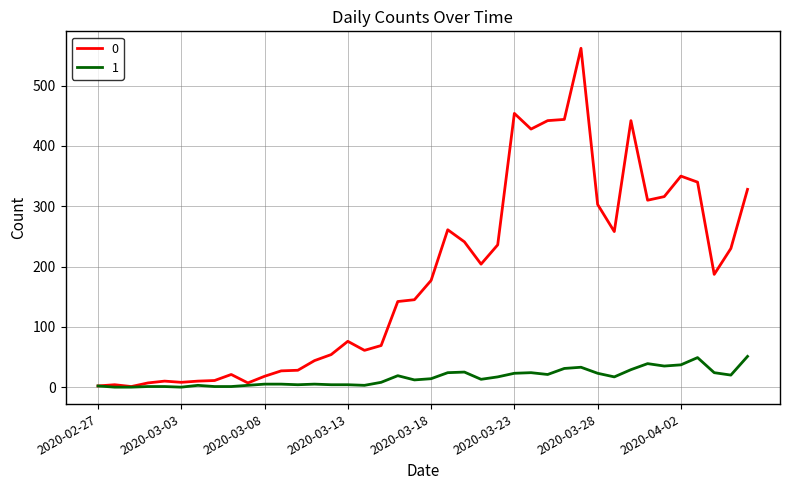

List the series in order of their peak value, highest first.

0, 1